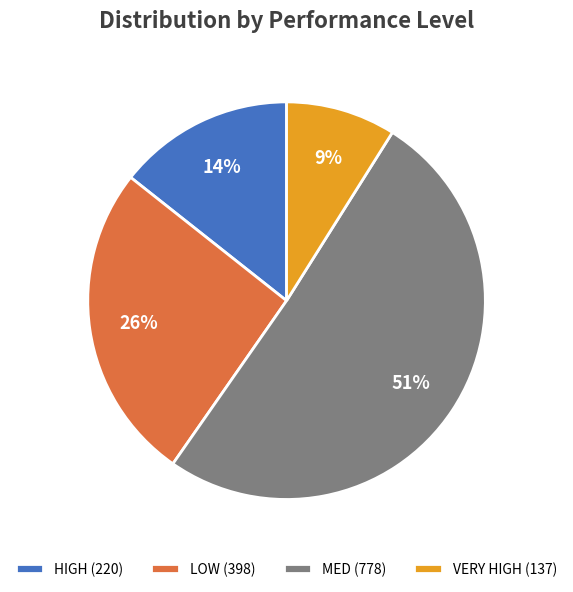

What percentage is the VERY HIGH slice, to the nearest percent?

9%